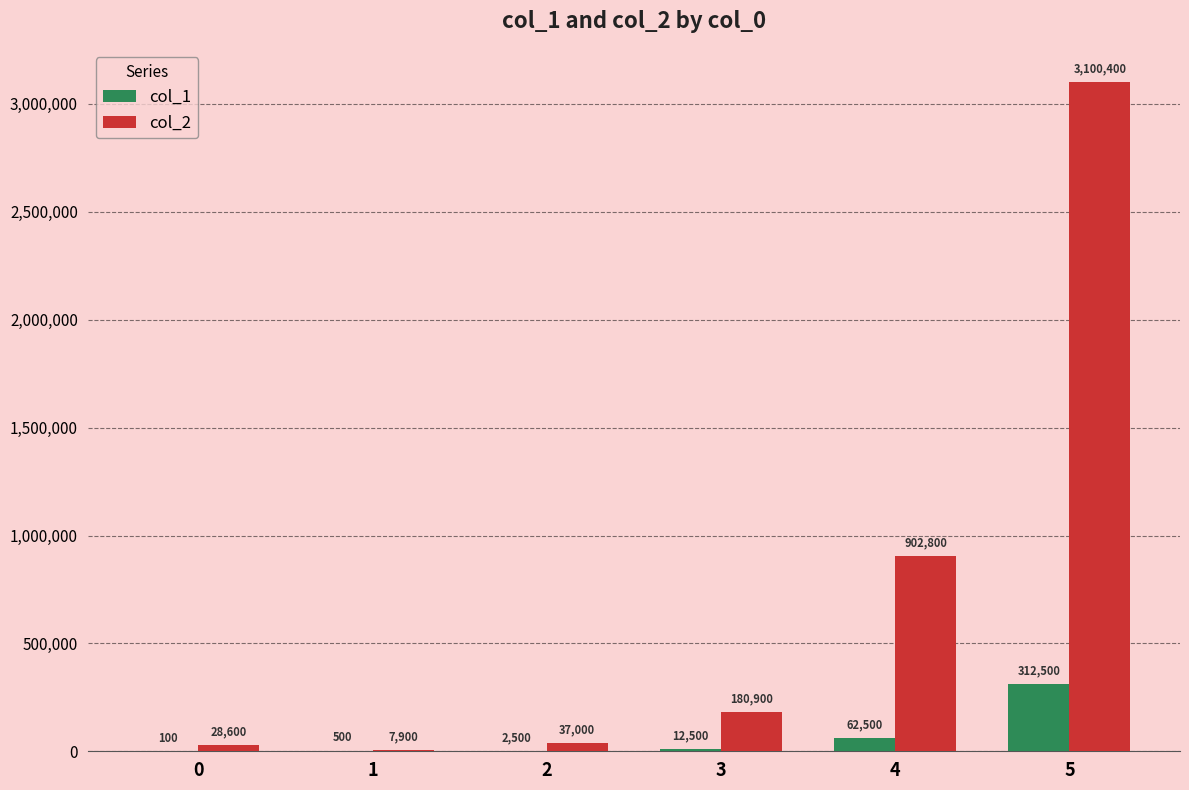

How many groups of bars are there?

6